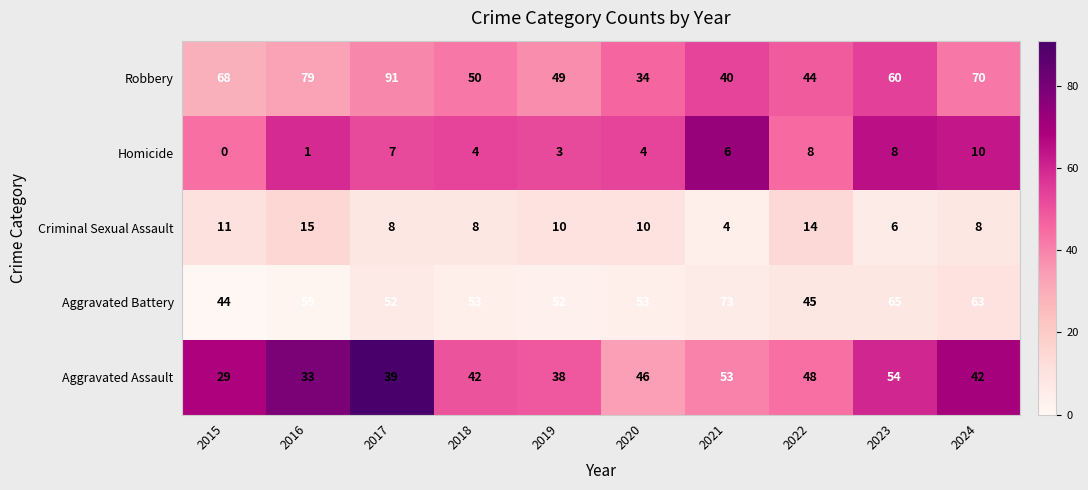

At 2015, list the series in order from smallest to largest.

Homicide, Criminal Sexual Assault, Aggravated Assault, Aggravated Battery, Robbery